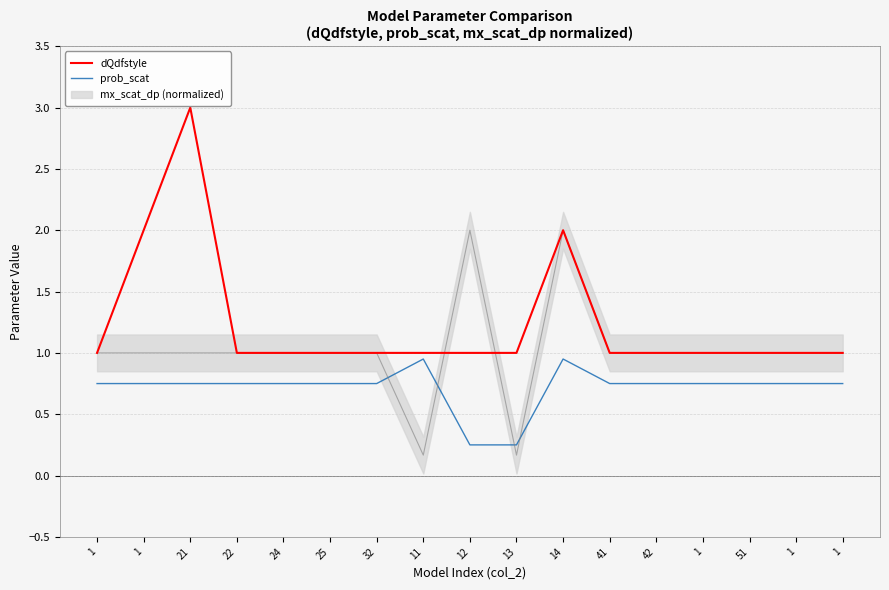

Is the value of dQdfstyle at 22 greater than the value of prob_scat at 42?

Yes